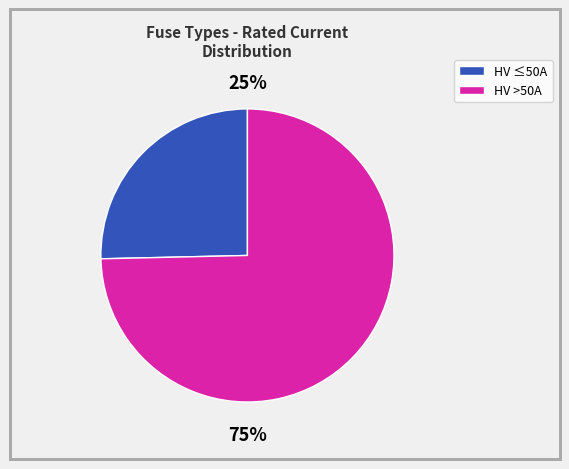

Does any single category account for the majority?

Yes